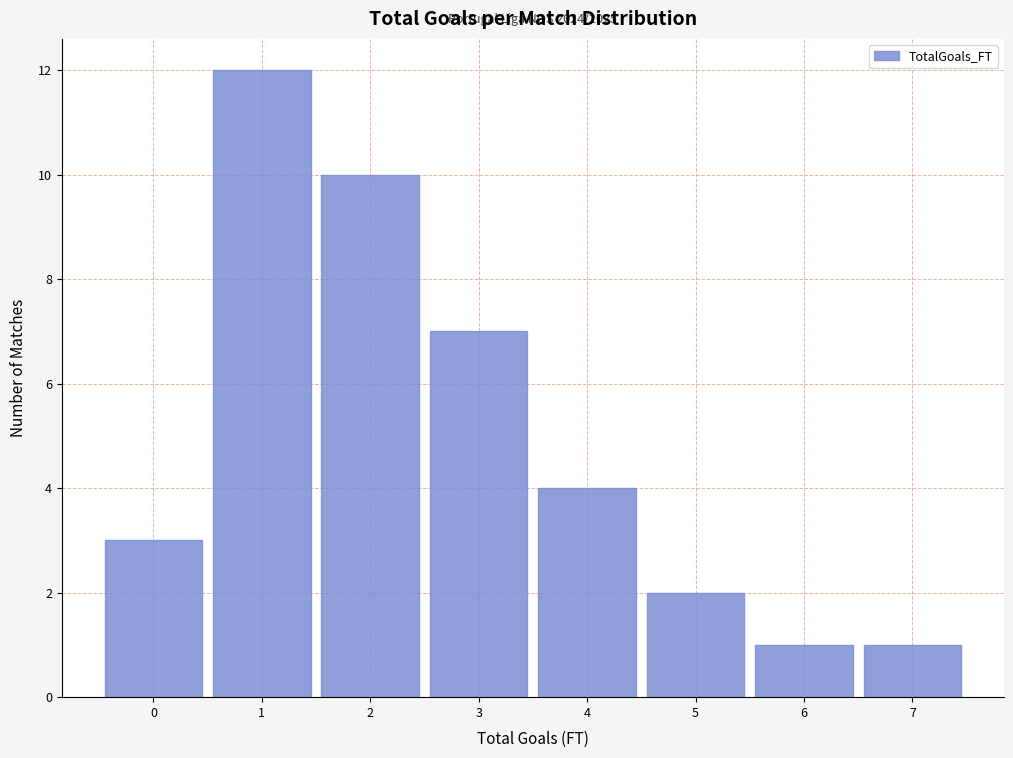

Which range on the x-axis has the tallest bar?

0.5 to 1.5